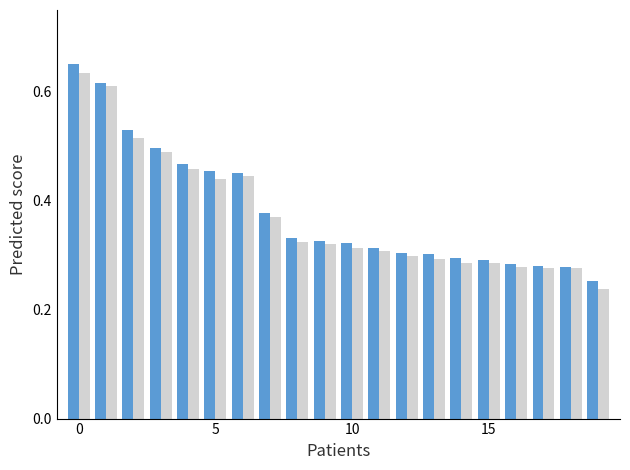

How many data points does each series have?

20